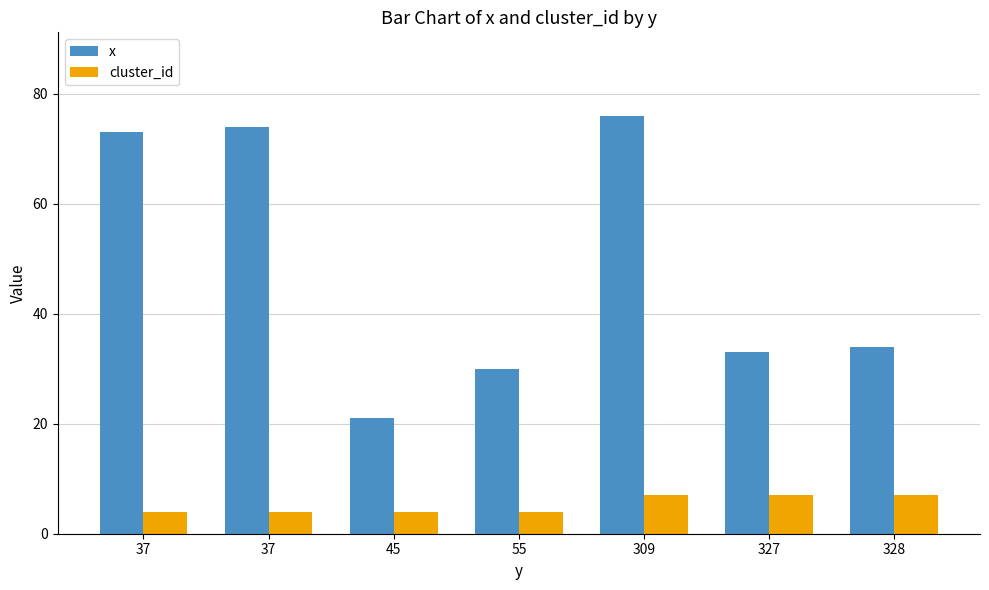

What is the sum of the x values at 45 and 55?

51